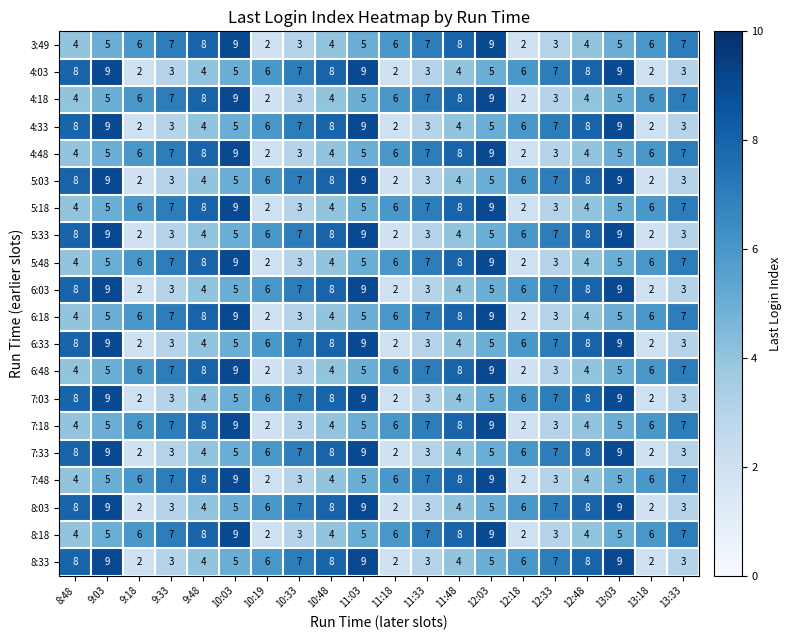

What value does the 6:18 series have at 9:33?

7